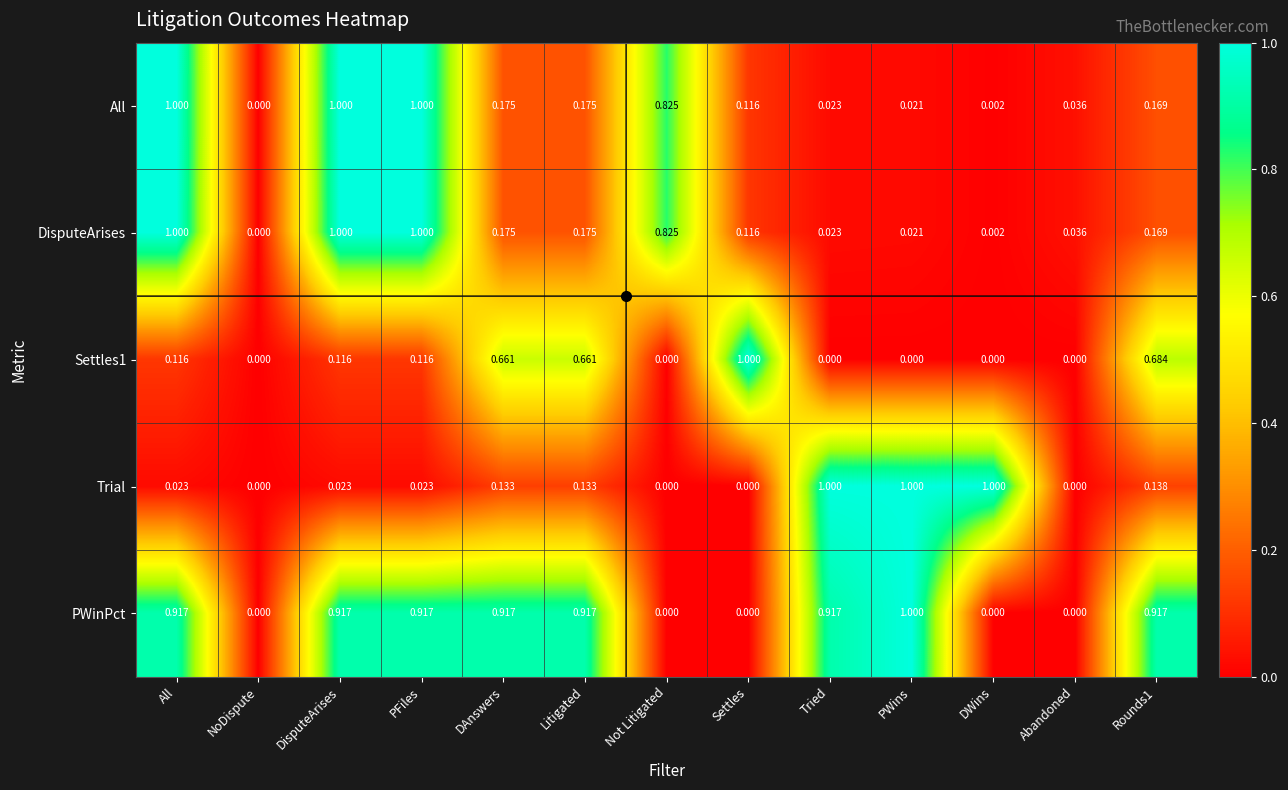

Which series has the largest total across all categories?

PWinPct